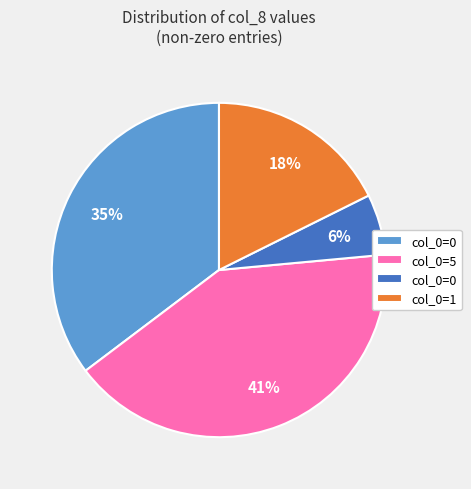

To the nearest percent, what is the difference between the largest and smallest slice percentages?

35%